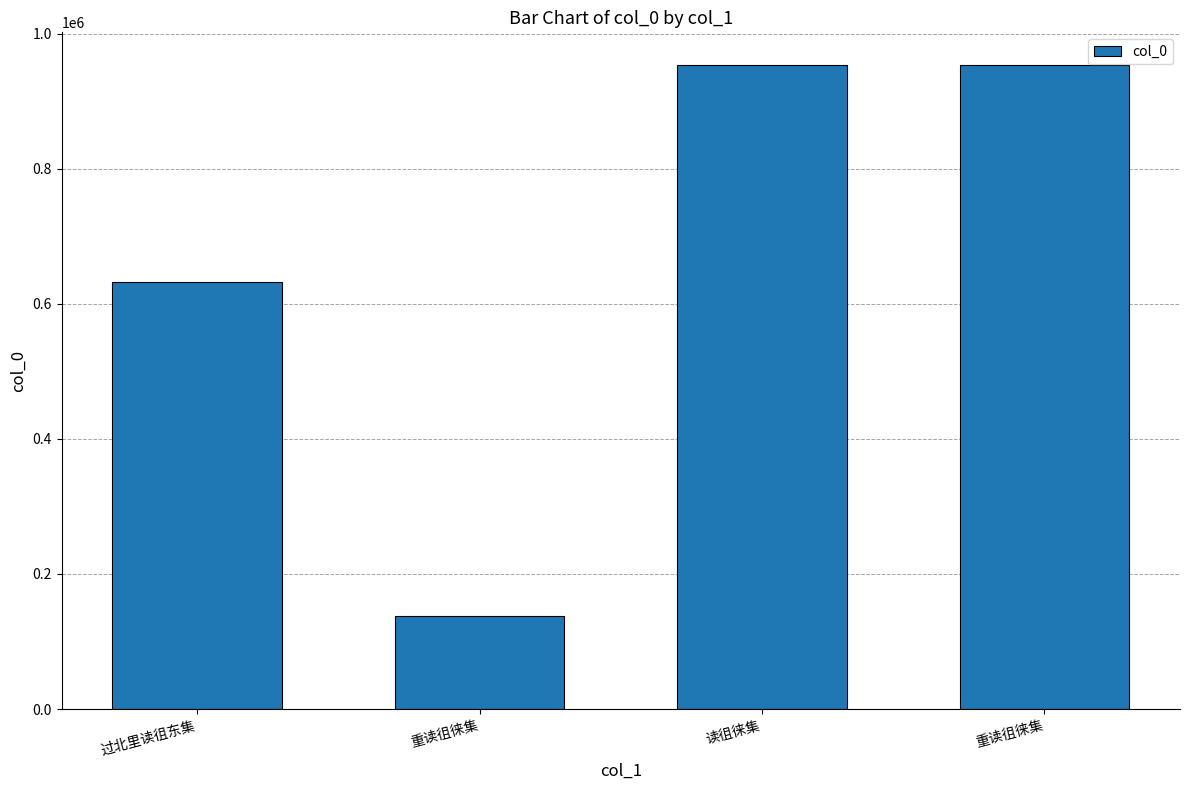

The chart shows a value of 373659 at 重读徂徕集. True or false?

False